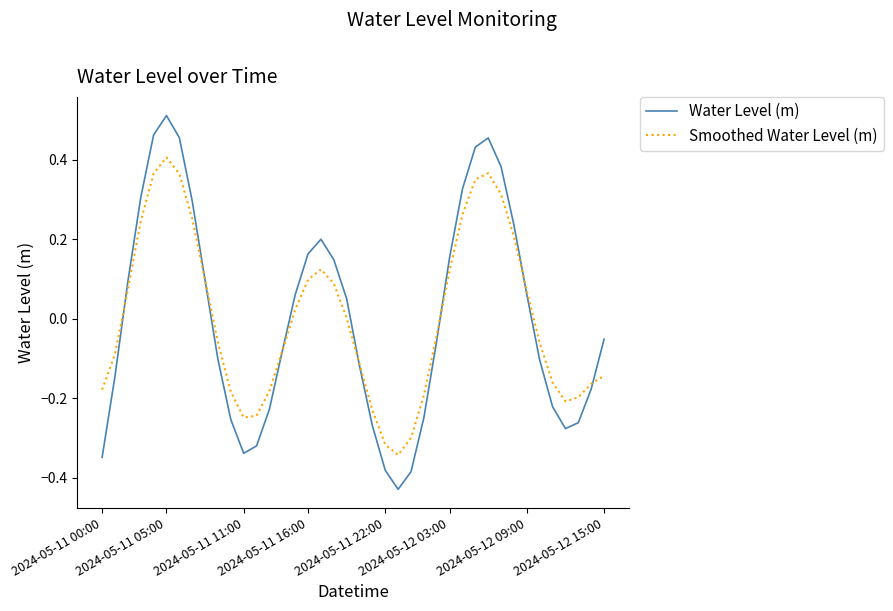

Which series has the largest range (max minus min)?

Water Level (m)